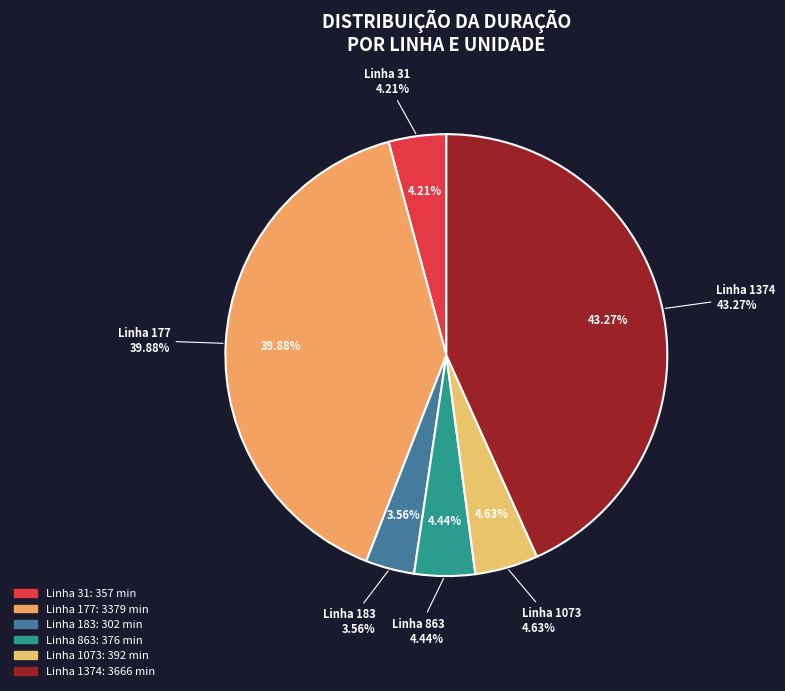

How many segments does this pie chart have?

6